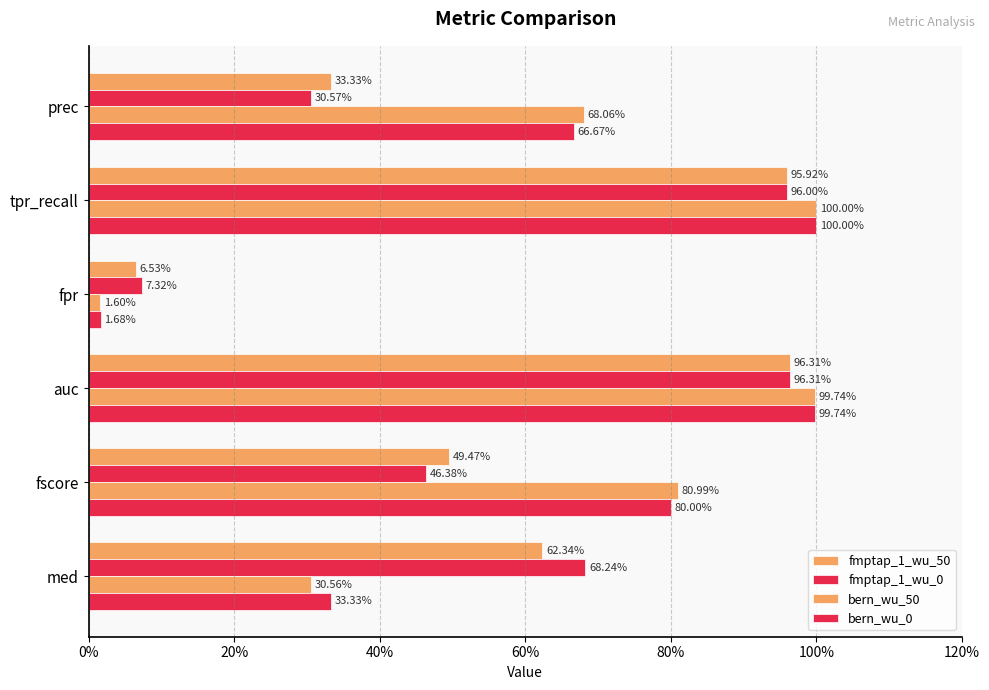

How many bars are there in each group?

4